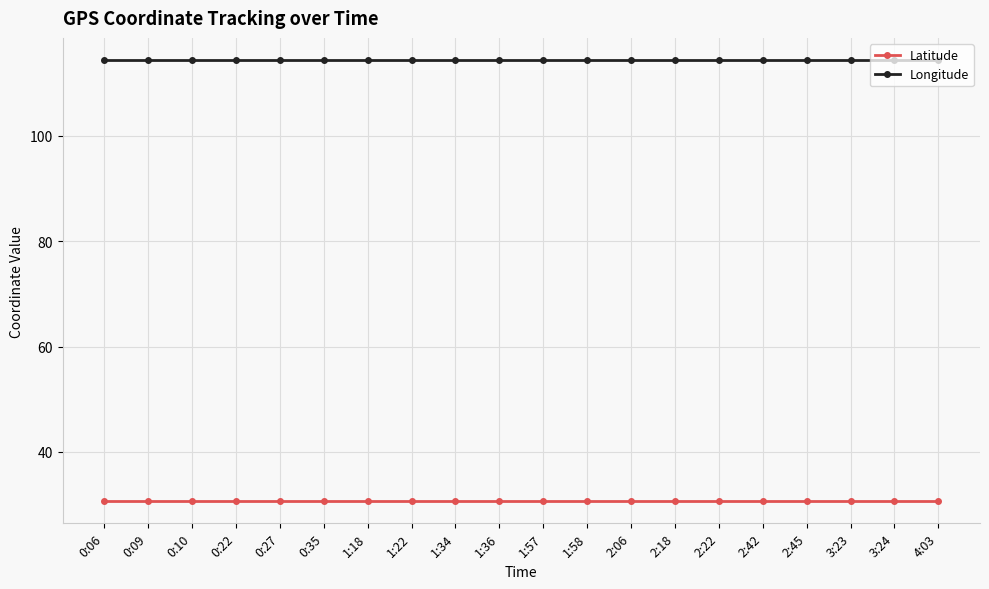

What is the maximum value for Longitude?

114.4